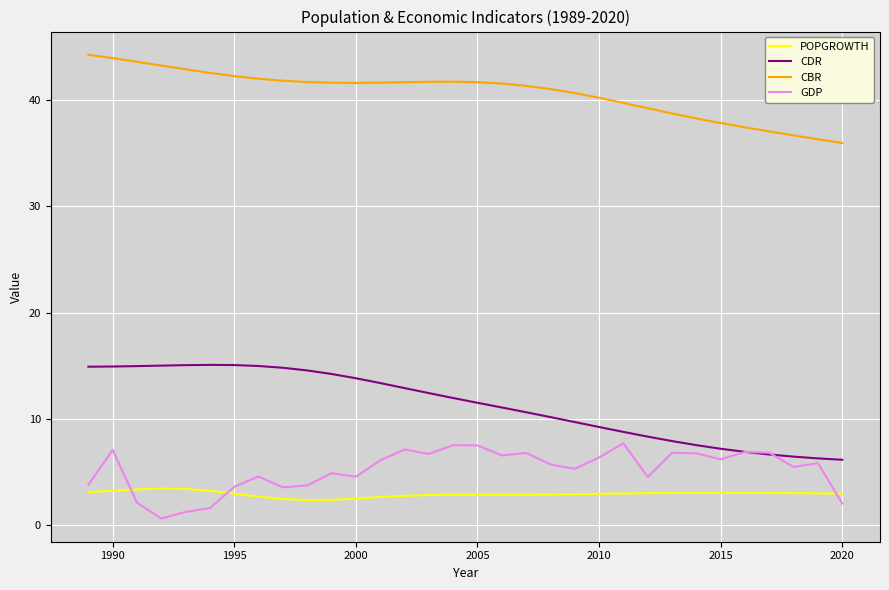

True or false: POPGROWTH and CBR cross at least once.

False